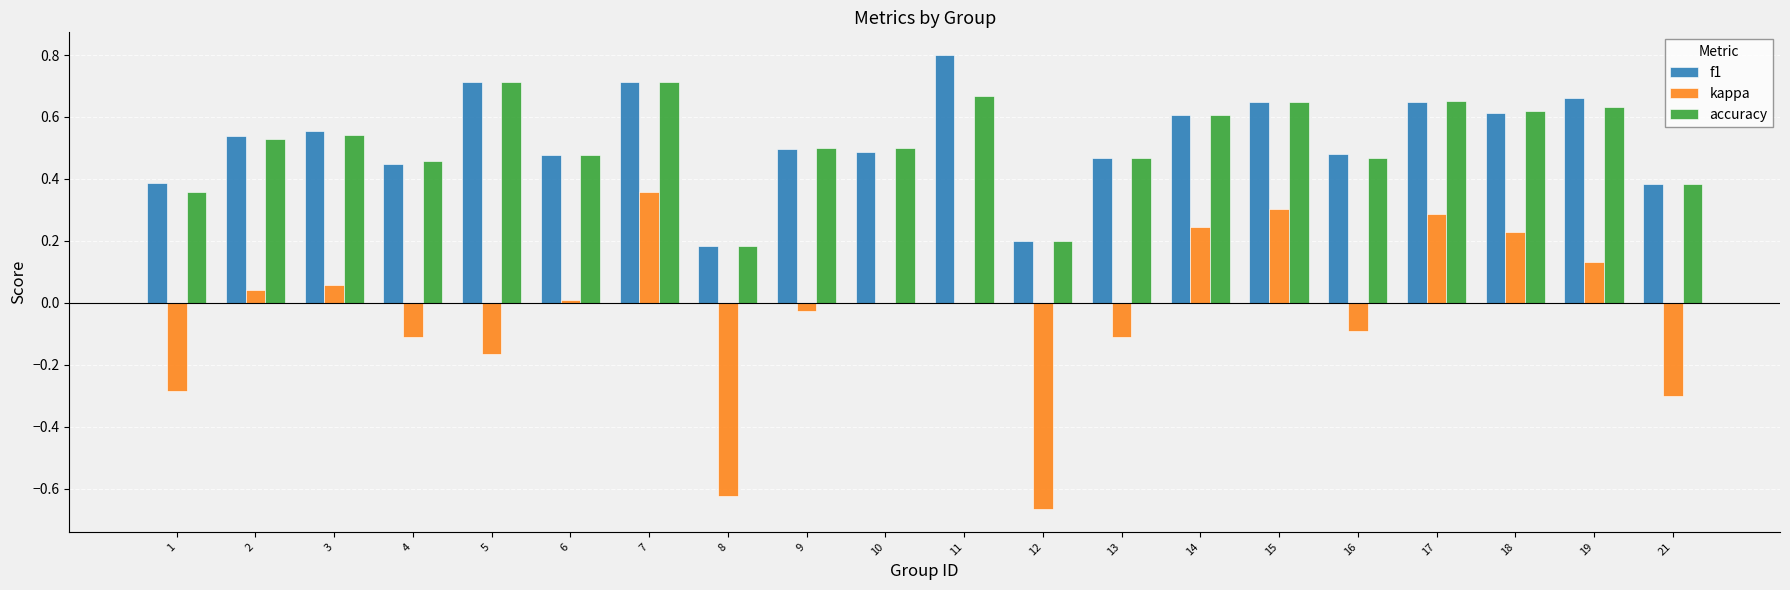

What is the total value across all series at 11?

1.5